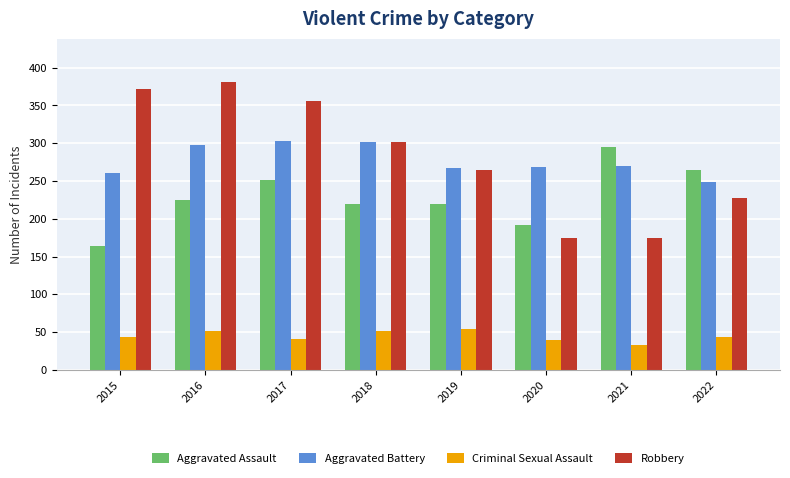

Rank the series at 2015 from highest to lowest value.

Robbery, Aggravated Battery, Aggravated Assault, Criminal Sexual Assault